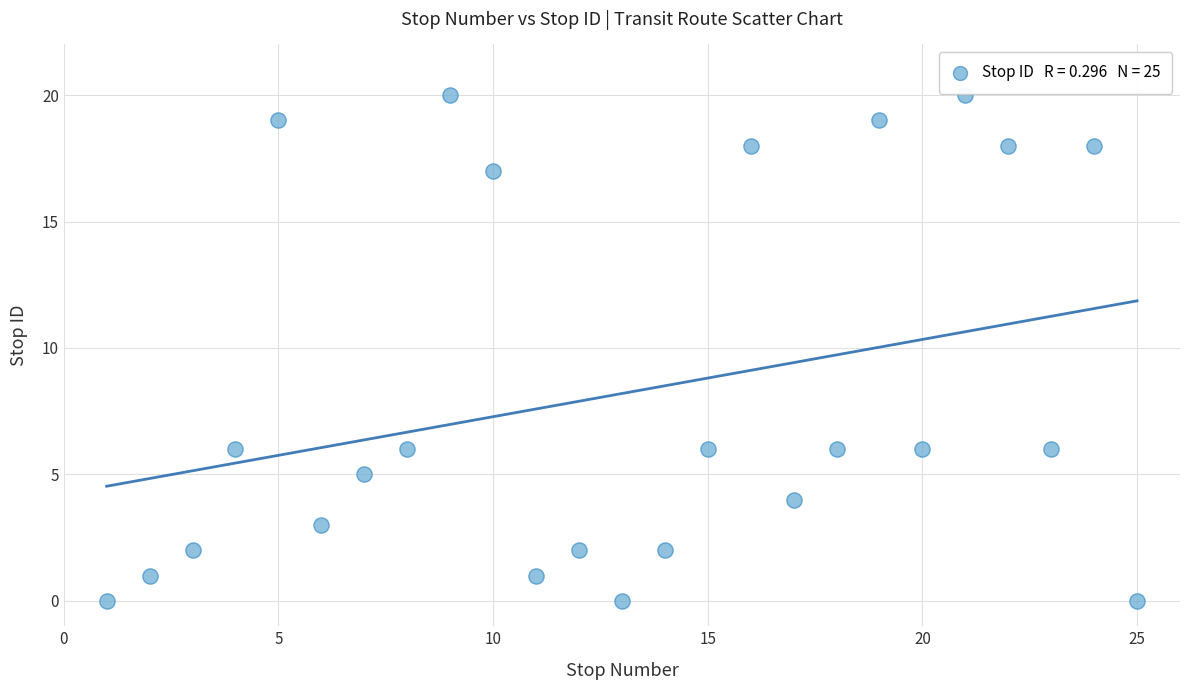

What is the range of X values (max minus min)?

24